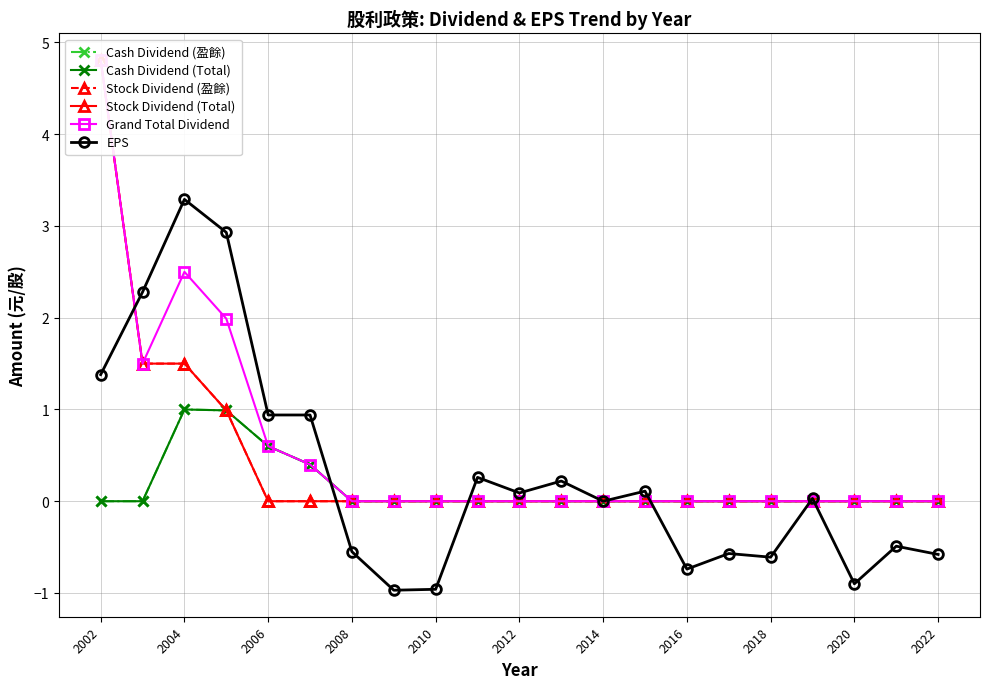

What is the difference between the maximum and minimum values in the Stock Dividend (盈餘) series?

4.8